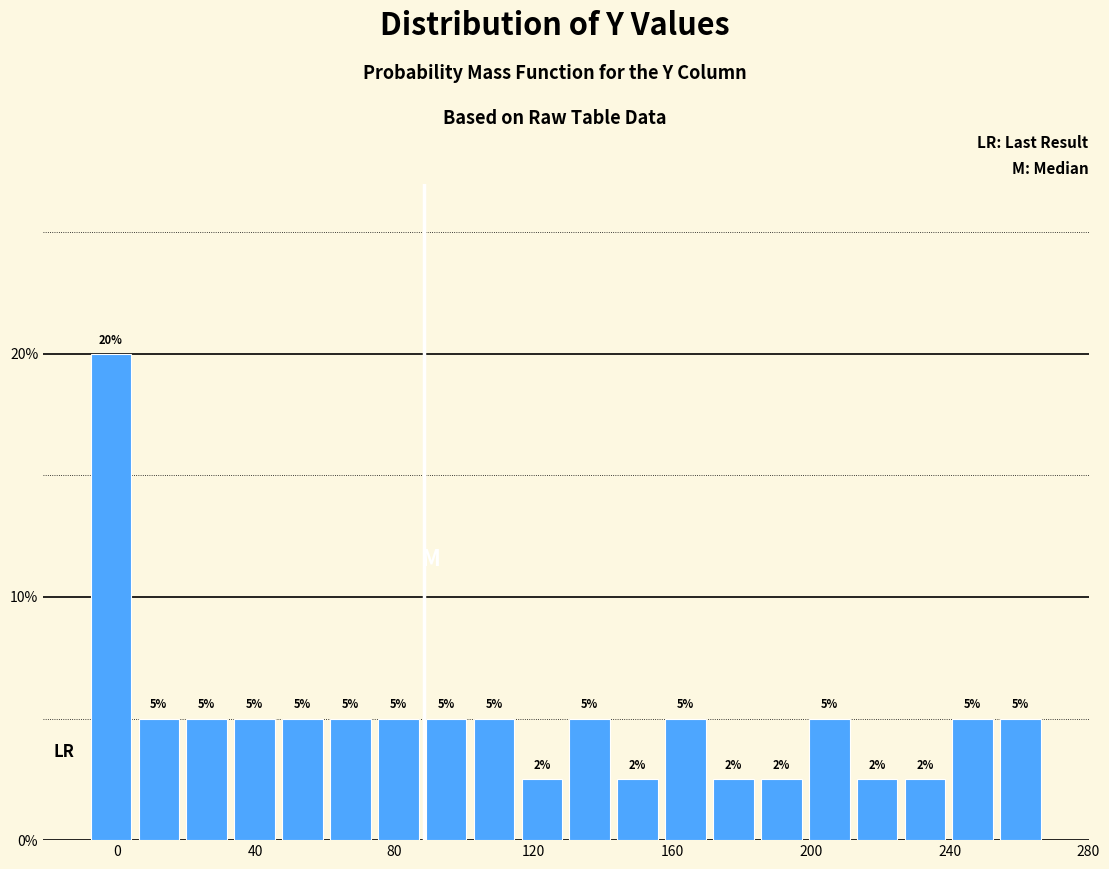

Read against the x-axis, roughly where is the centre of the tallest bar?

0